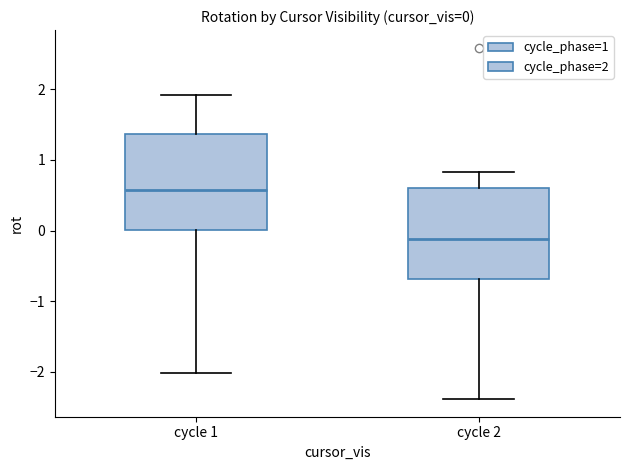

Which box's median line is the lowest?

cycle 2